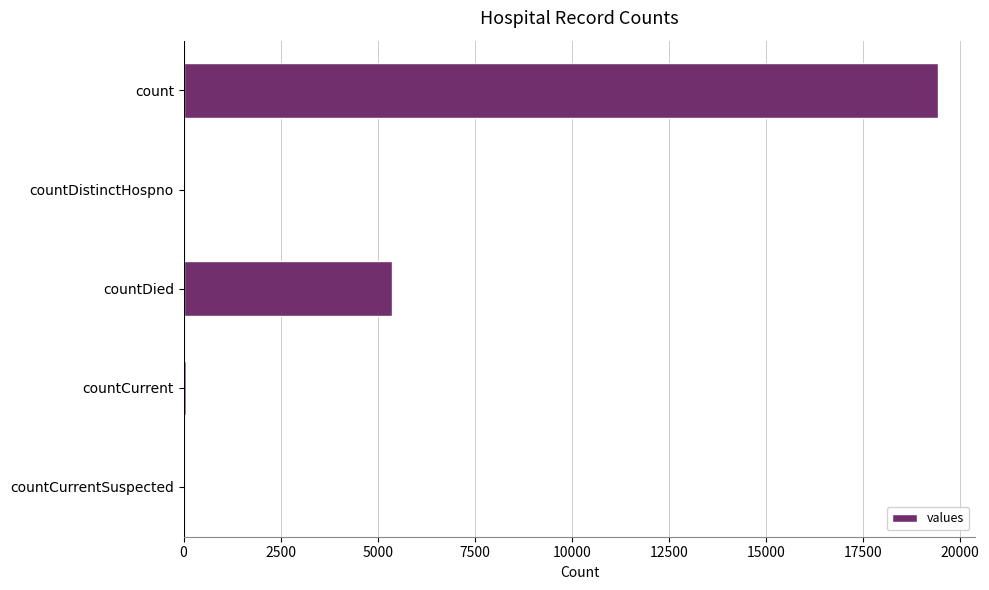

At which label is the value closest to 9710?

countDied